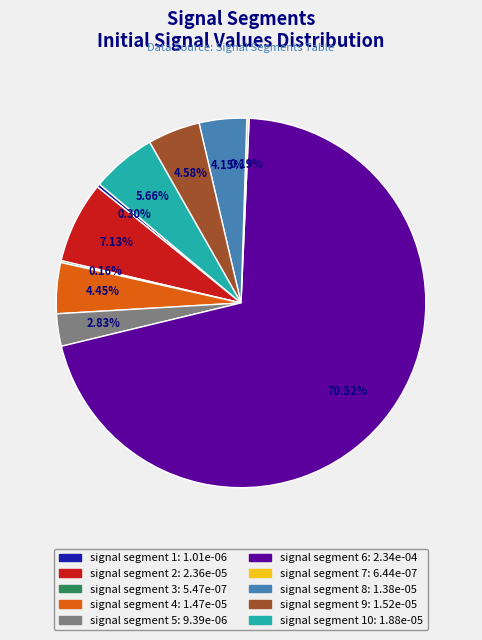

Is there a majority slice in this chart?

Yes